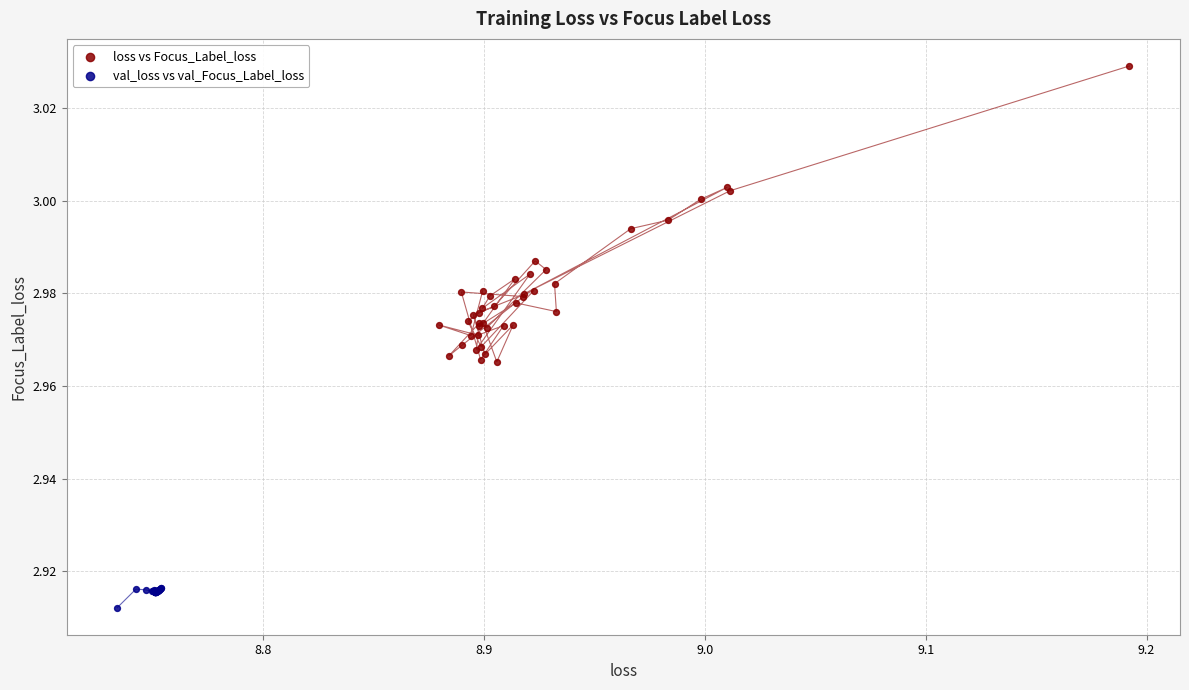

Which series has the widest spread of Y values?

loss vs Focus_Label_loss